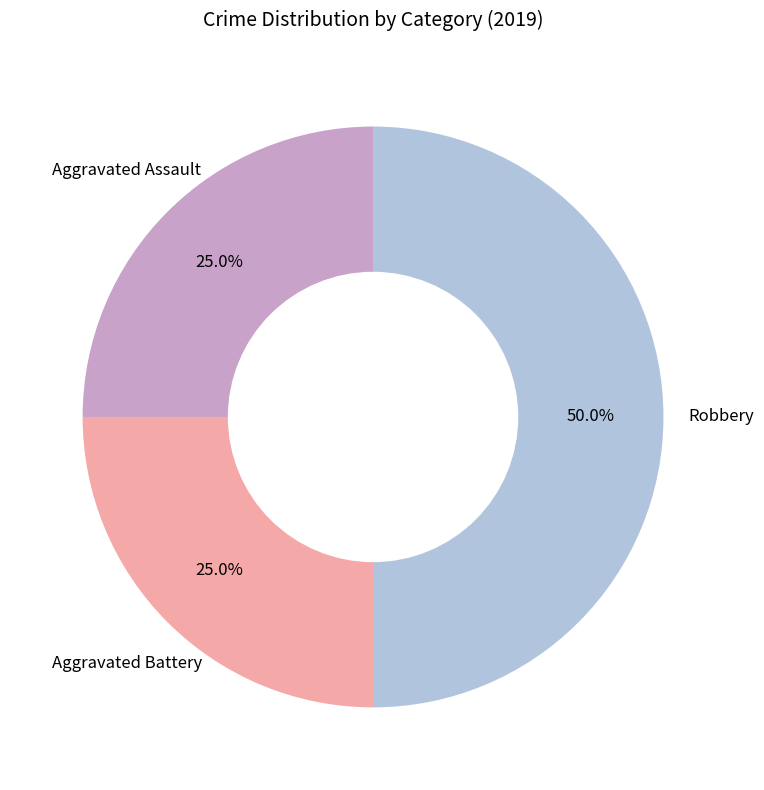

Count the number of slices in the pie.

3